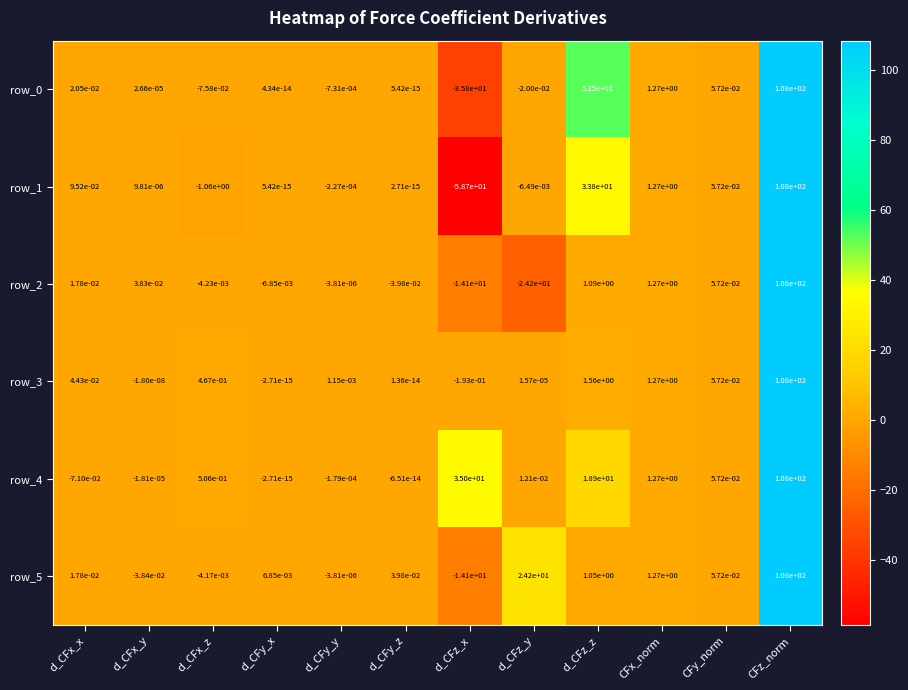

The row_1 series shows 108.0 at CFz_norm. True or false?

True